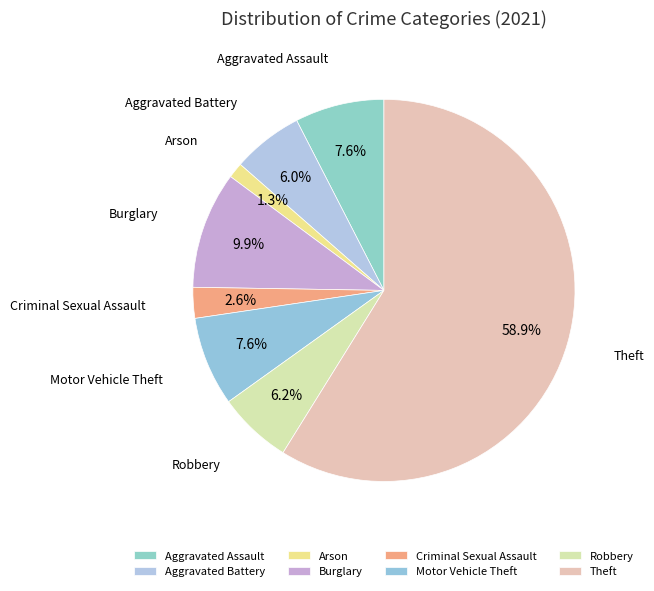

True or false: Aggravated Assault accounts for 8% of the total.

True